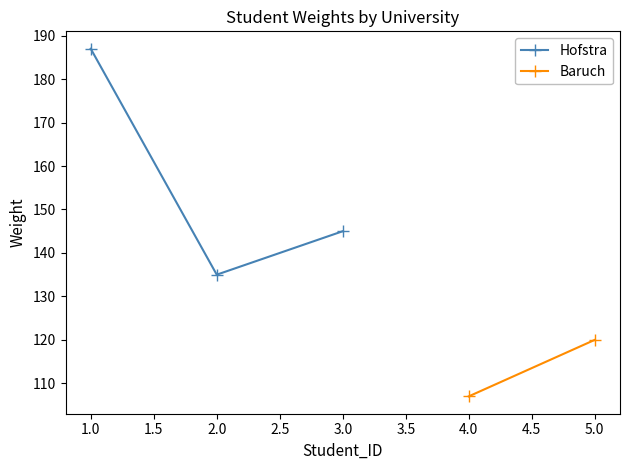

At which label does Hofstra reach its minimum?

2.0